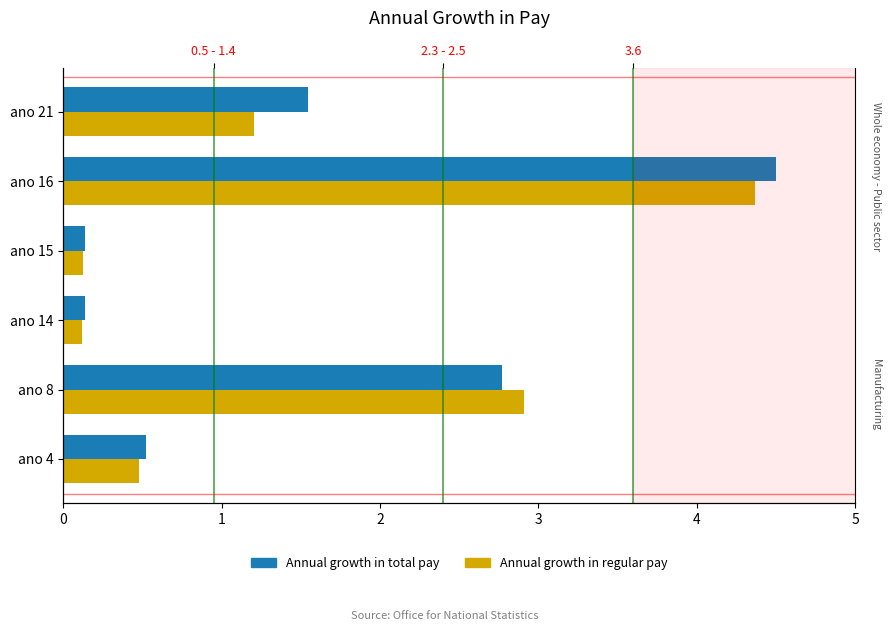

What is the sum of the Annual growth in regular pay values at ano 4 and ano 8?

3.4